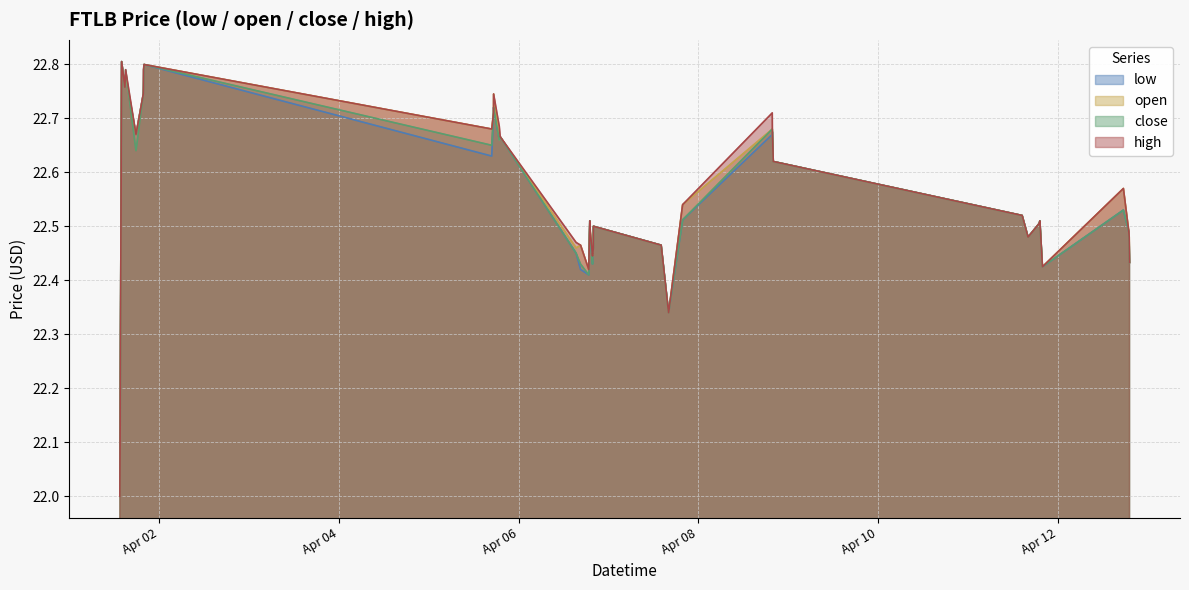

What is the minimum value shown in the chart?

22.0